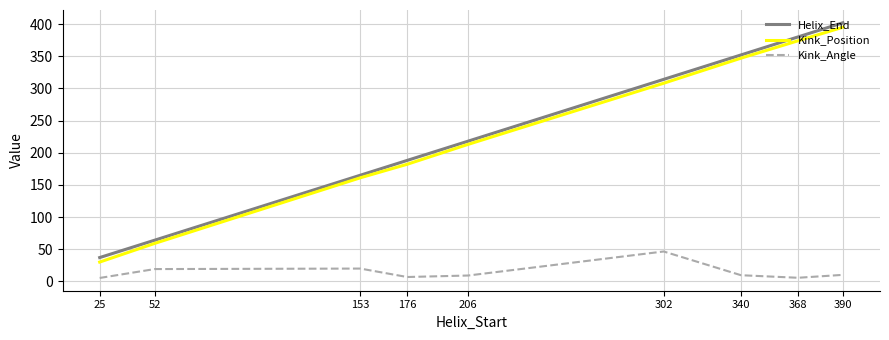

Rank the categories by Kink_Position value from lowest to highest.

25, 52, 153, 176, 206, 302, 340, 368, 390